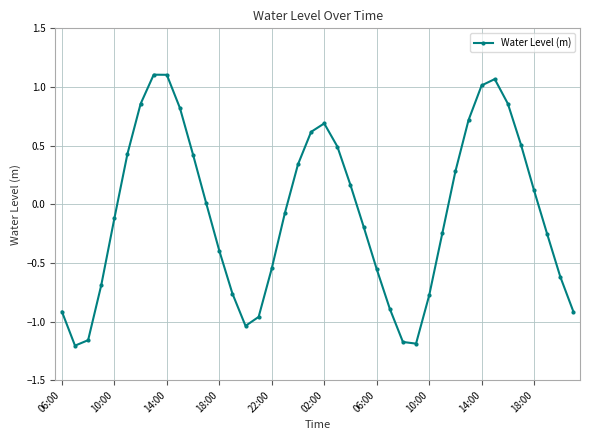

What is the difference between the second highest and minimum values?

2.3